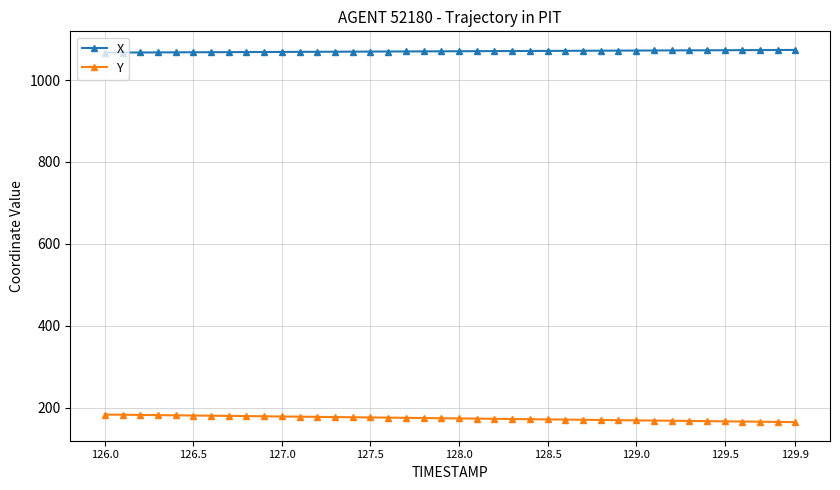

Count the number of data series in this chart.

2